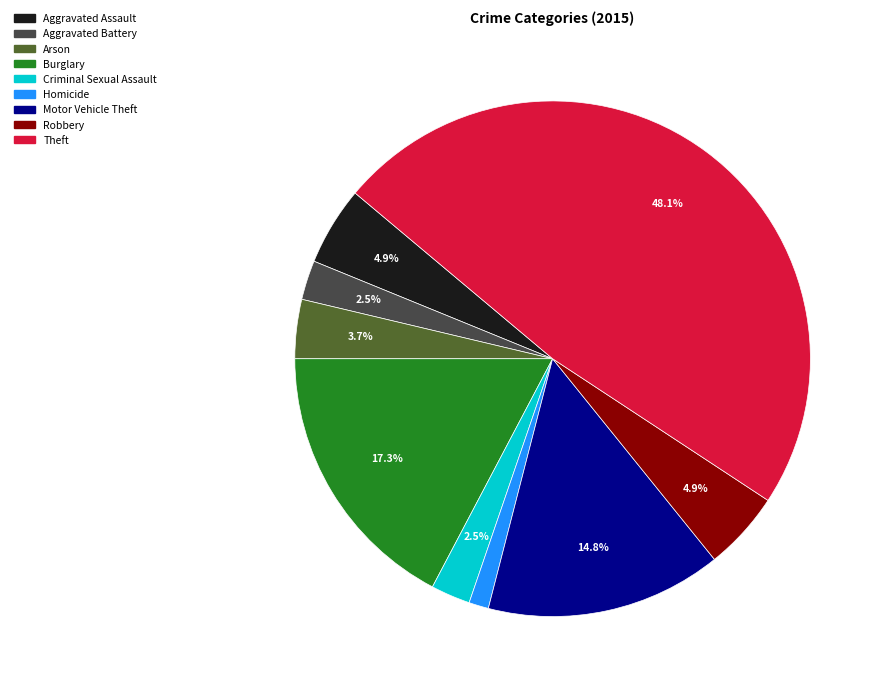

To the nearest percent, what portion does Arson represent?

4%